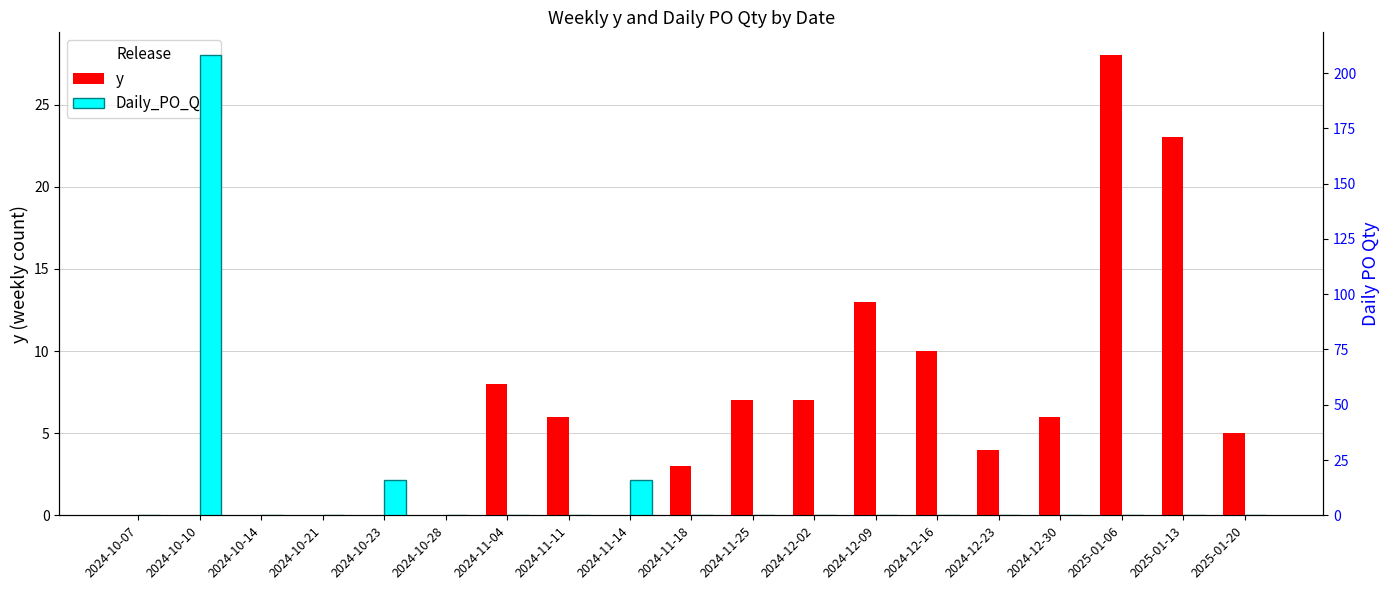

What is the label of the 16th bar from the left?

2024-12-30